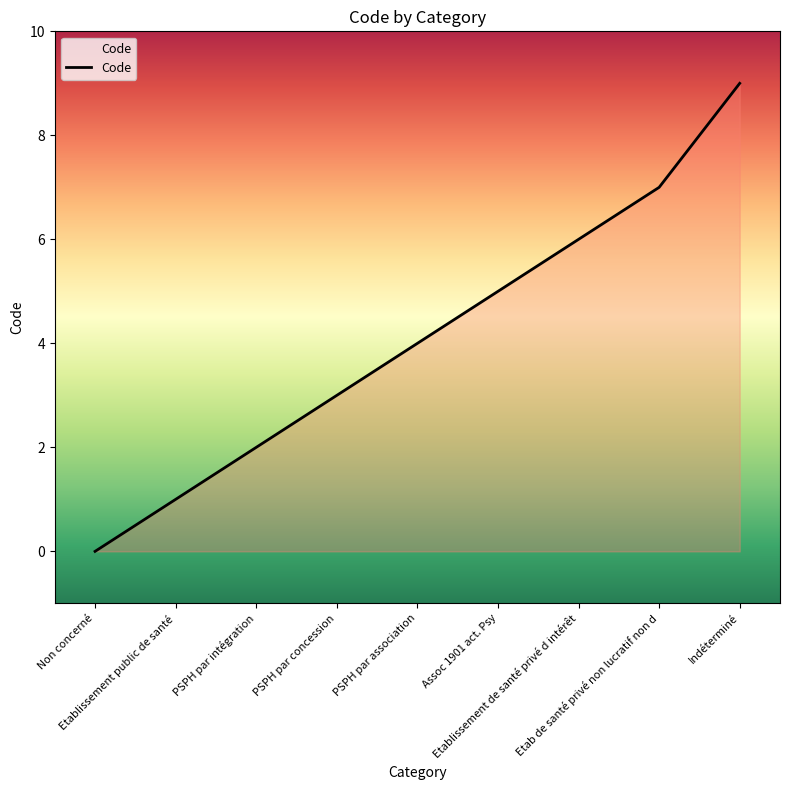

Reading left to right, transcribe all the data shown in this chart.

0	1	2	3	4	5	6	7	9